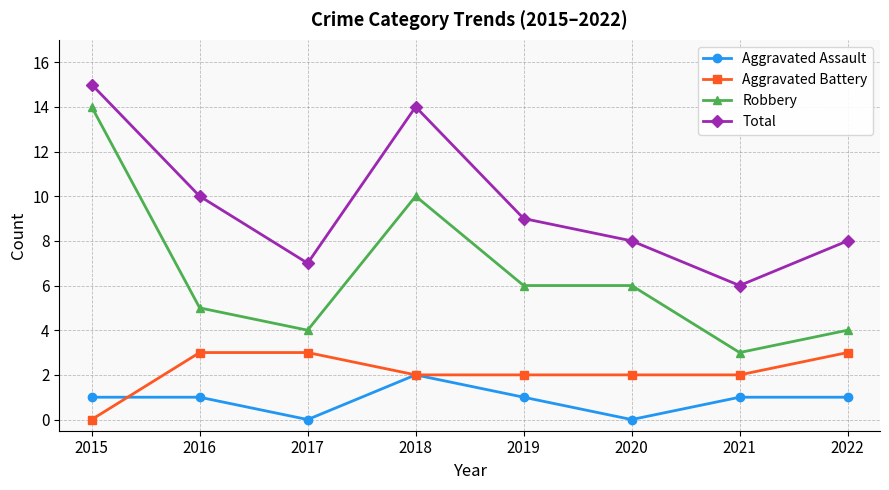

True or false: Aggravated Battery and Robbery cross at least once.

False